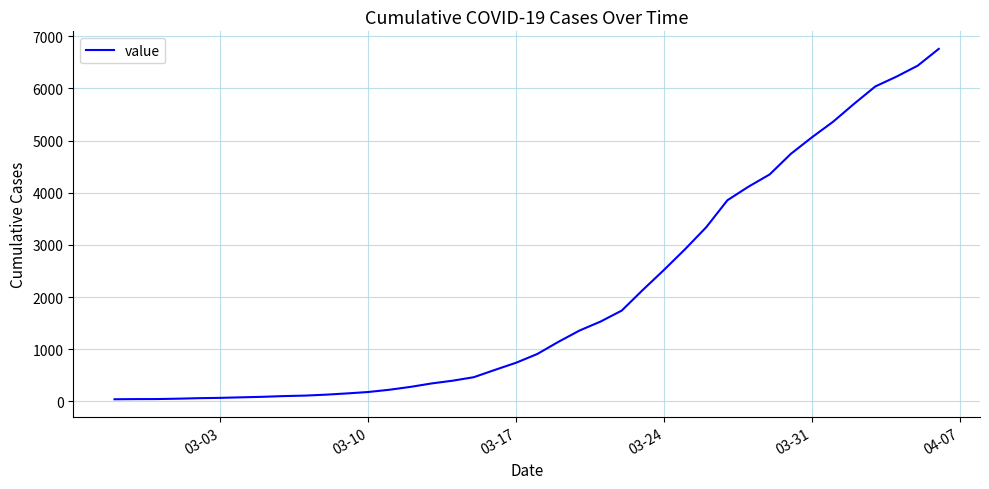

What is the difference between the maximum and minimum values?

6717